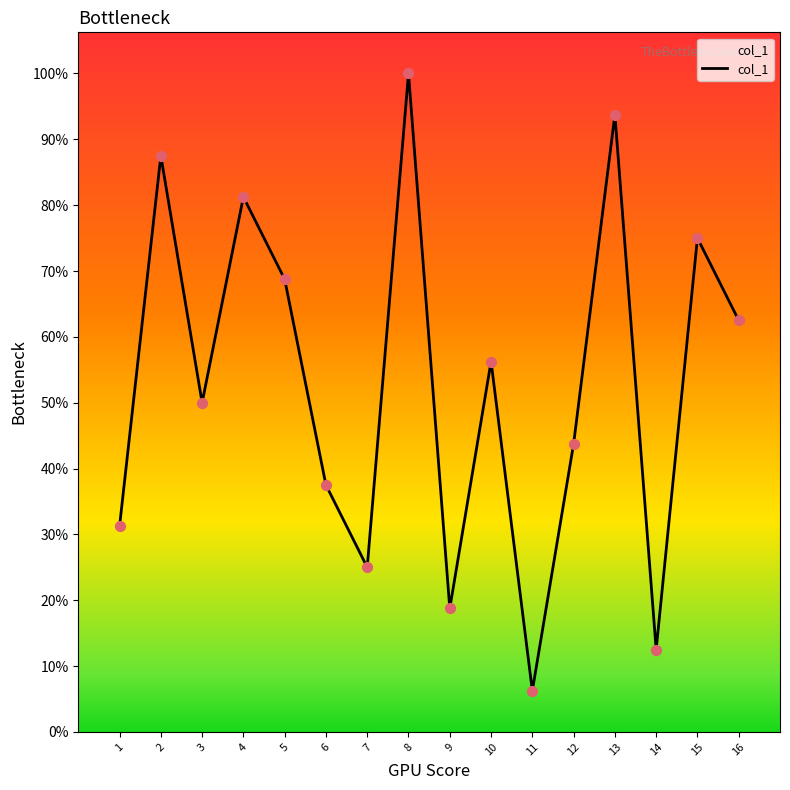

Is this an area chart (filled region under the line)?

Yes